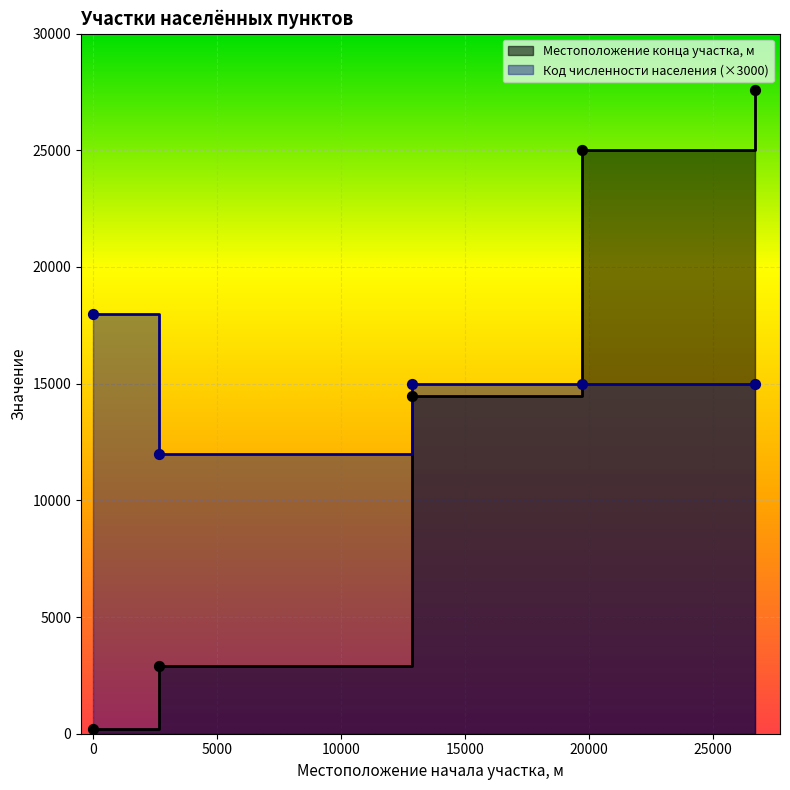

What is the total value across all series at 19731?

40000